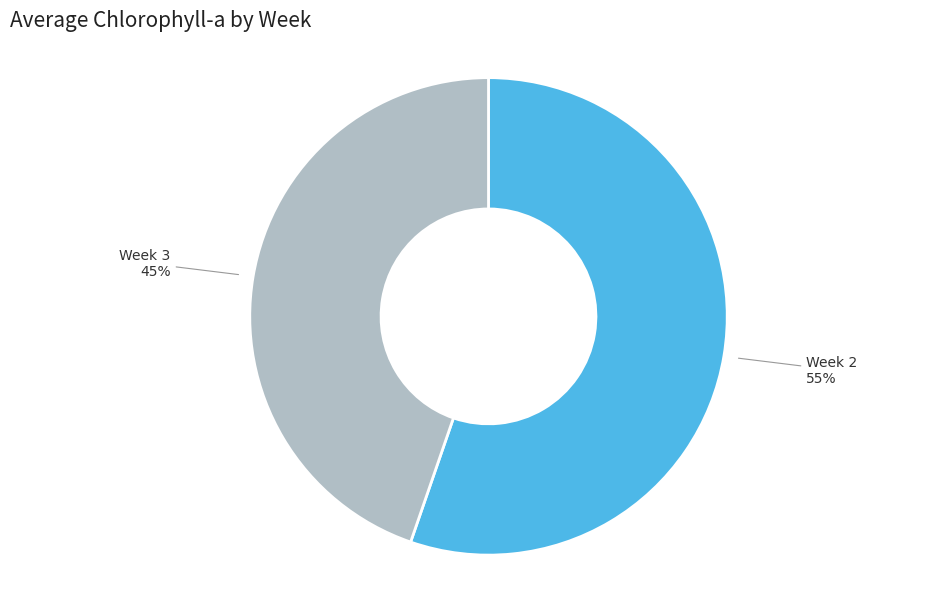

Does any single category account for the majority?

Yes